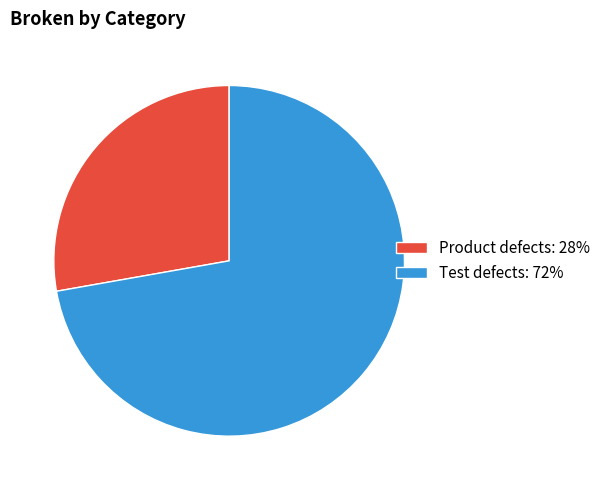

Which slice represents more than half of the pie?

Test defects